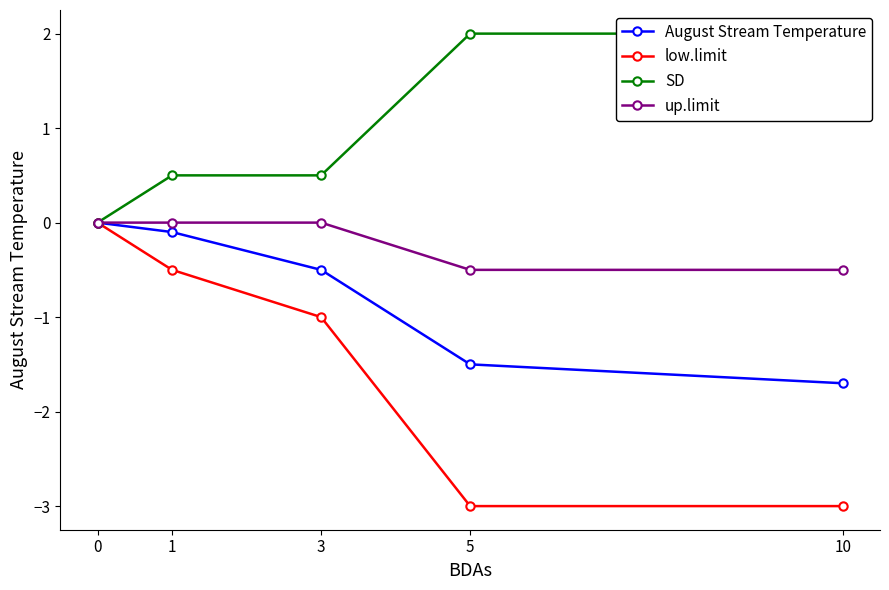

True or false: SD has a value of 0.8 at 1.

False